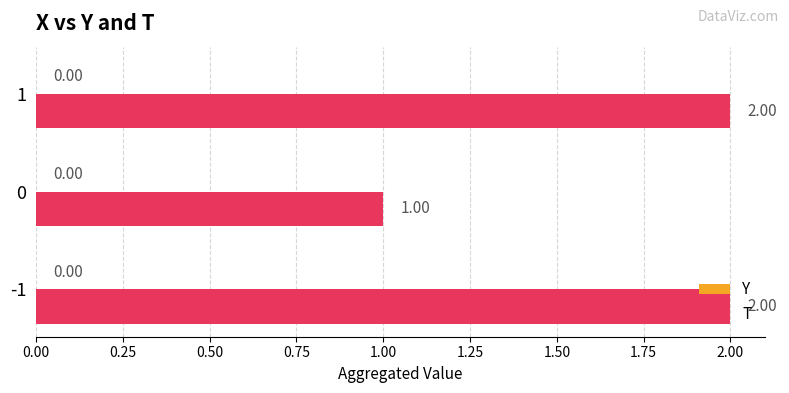

Are the bars horizontal?

Yes